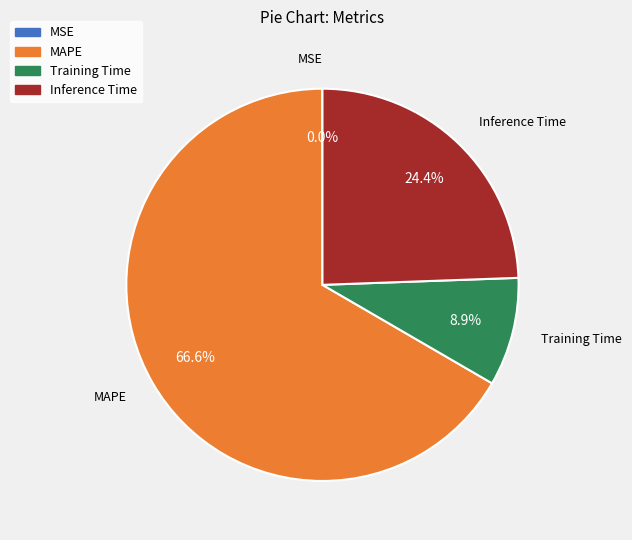

Is MAPE the majority of the pie?

Yes